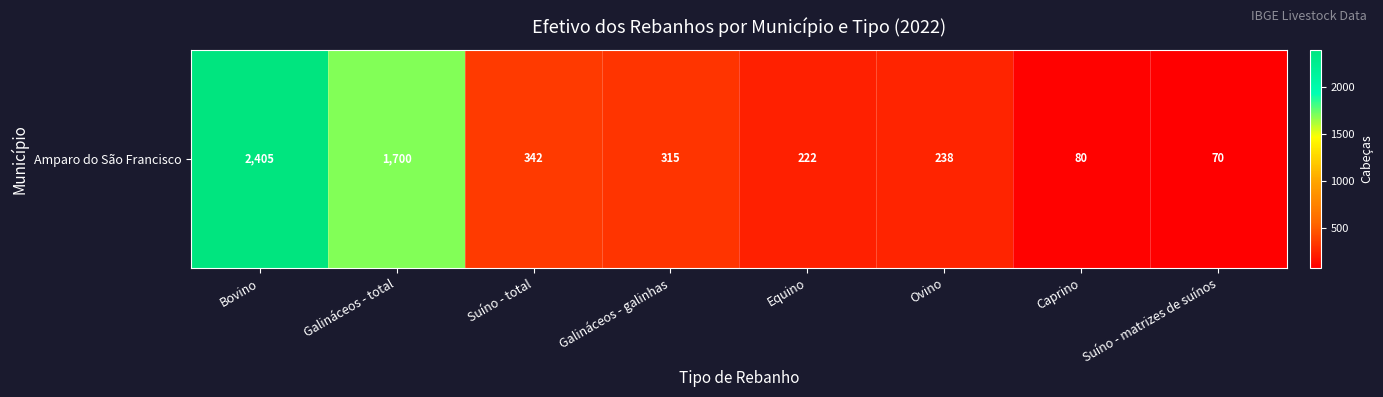

What is the difference between the second highest and minimum values?

1630